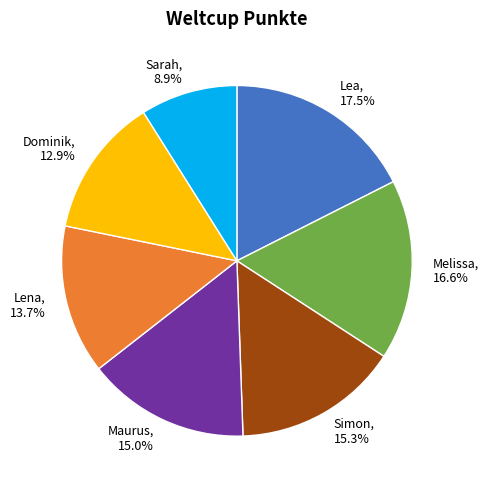

Approximately how many times larger is the value at Dominik compared to Lea?

0.7